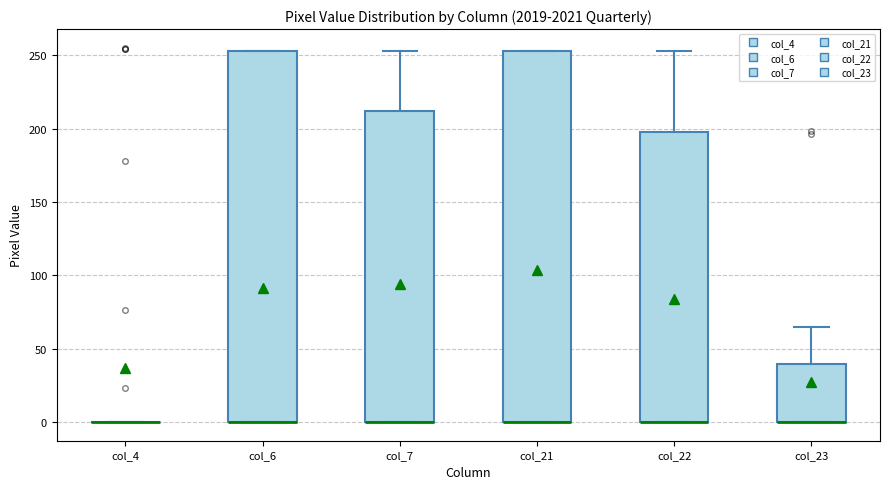

Reading left to right, read every box against the y-axis: the position of its median line, the range the box covers, and the ends of its whiskers. The values are not printed on the chart, so give them approximately, as read against the axis.

col_4: box collapsed to a line at 0, whiskers 0 to 0
col_6: median 0 (drawn on the box's lower edge), box 0 to 255, whiskers 0 to 255
col_7: median 0 (drawn on the box's lower edge), box 0 to 210, whiskers 0 to 255
col_21: median 0 (drawn on the box's lower edge), box 0 to 255, whiskers 0 to 255
col_22: median 0 (drawn on the box's lower edge), box 0 to 200, whiskers 0 to 255
col_23: median 0 (drawn on the box's lower edge), box 0 to 40, whiskers 0 to 65